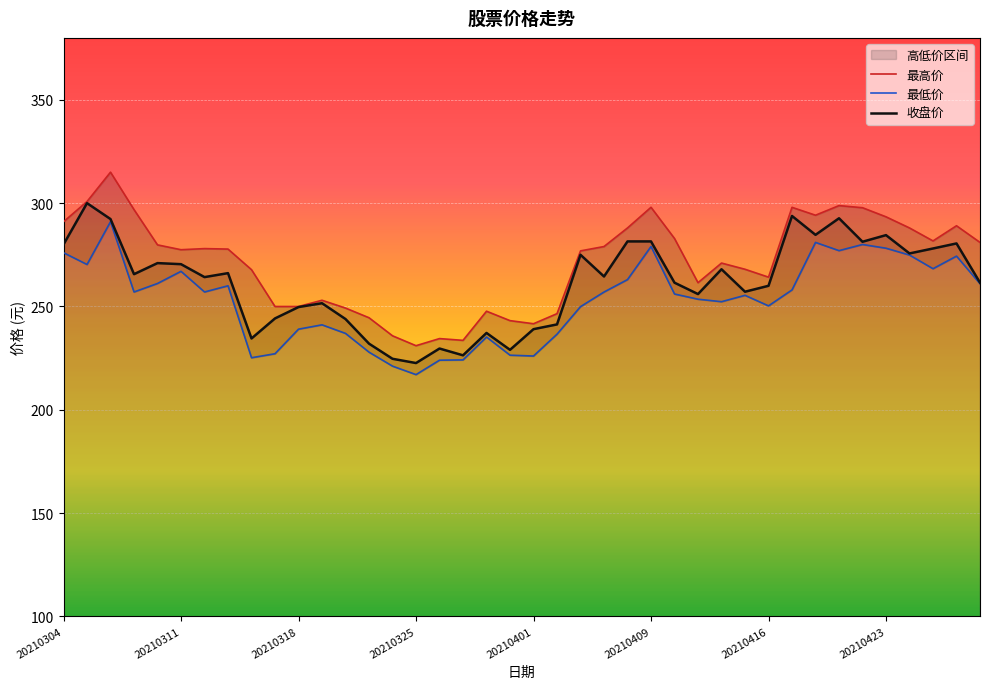

Which category has the highest value in the 最高价 series?

20210308